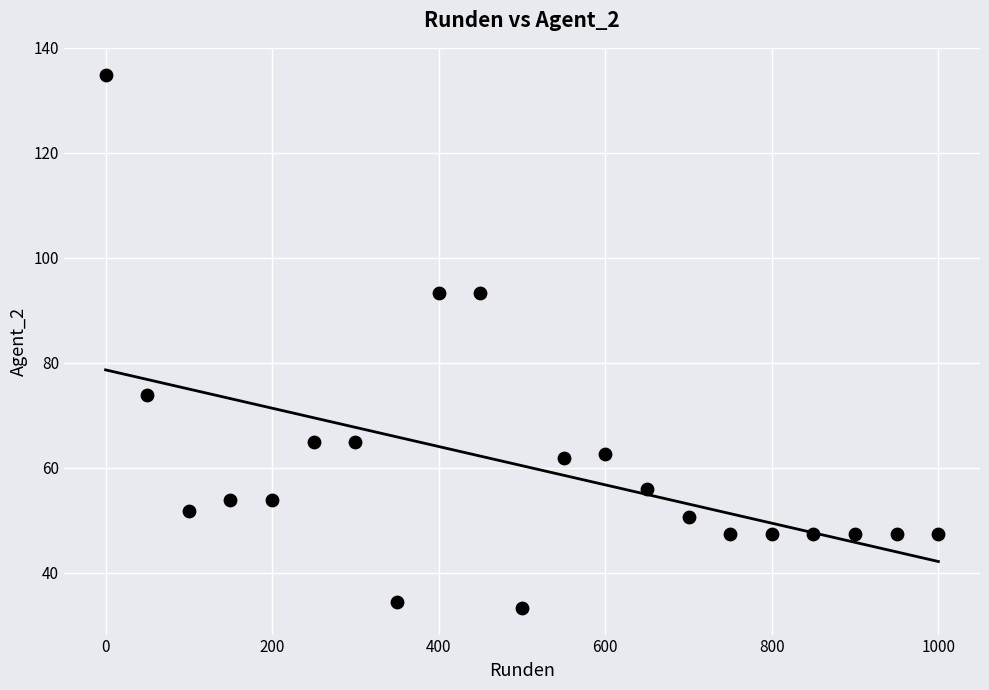

What is the range of X values (max minus min)?

1000.0